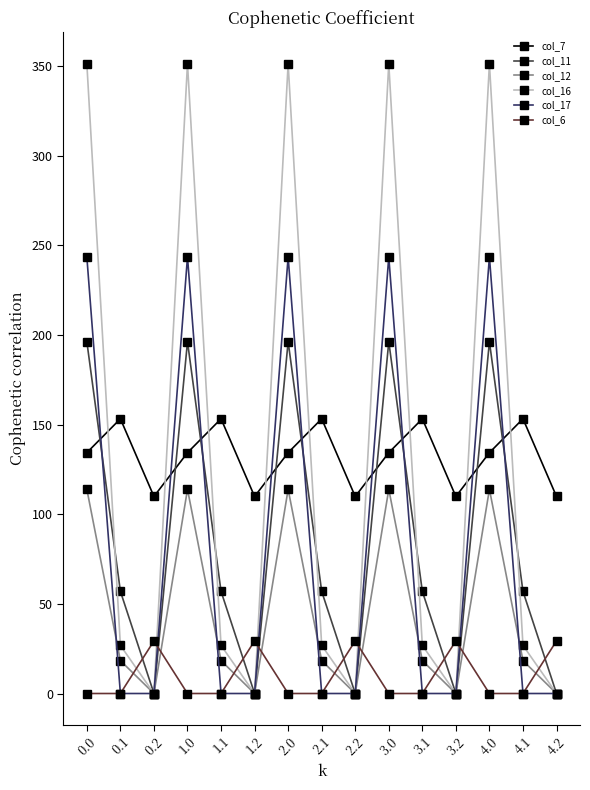

How many series are shown in this chart?

6